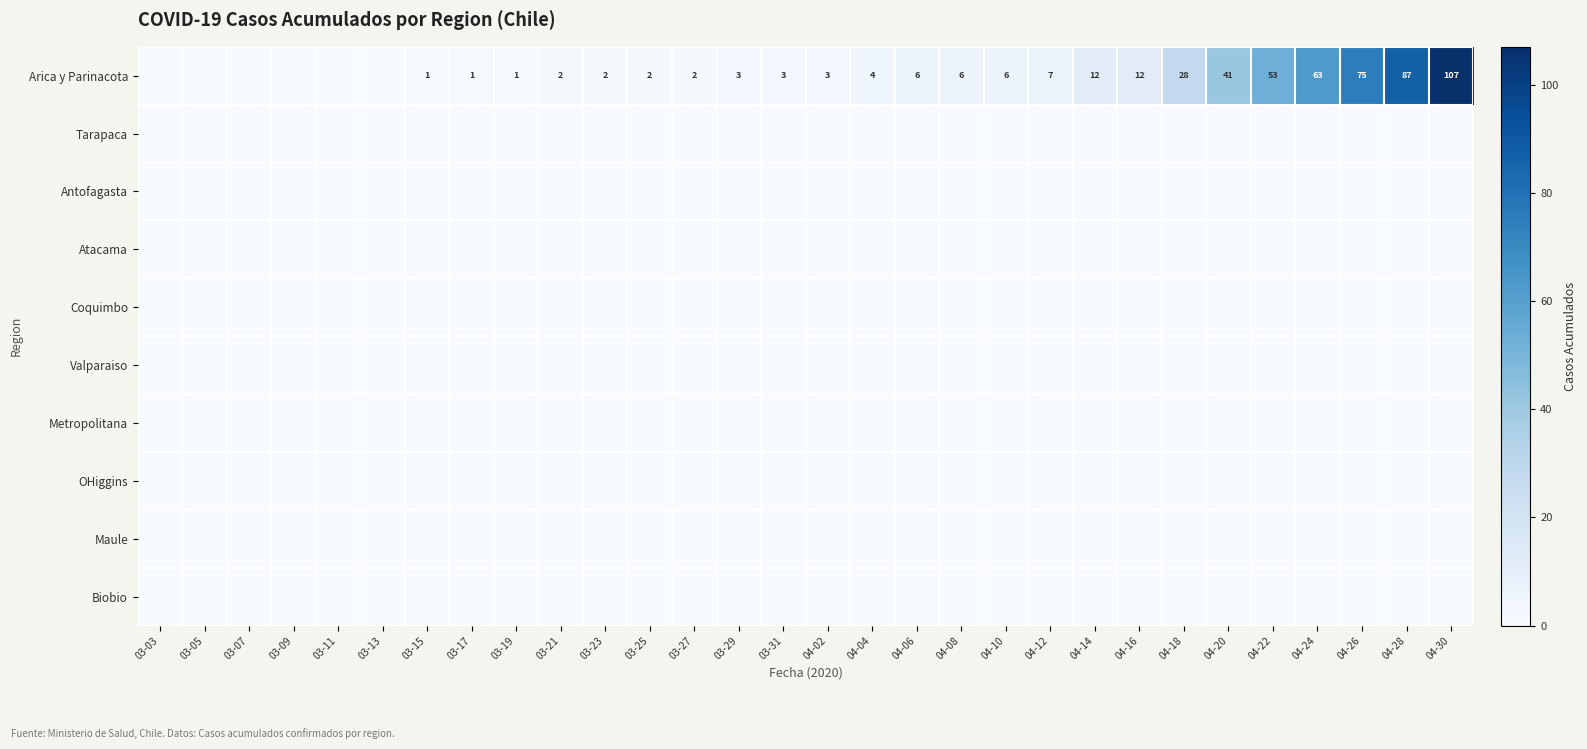

What is the total value across all series at 04-30?

107